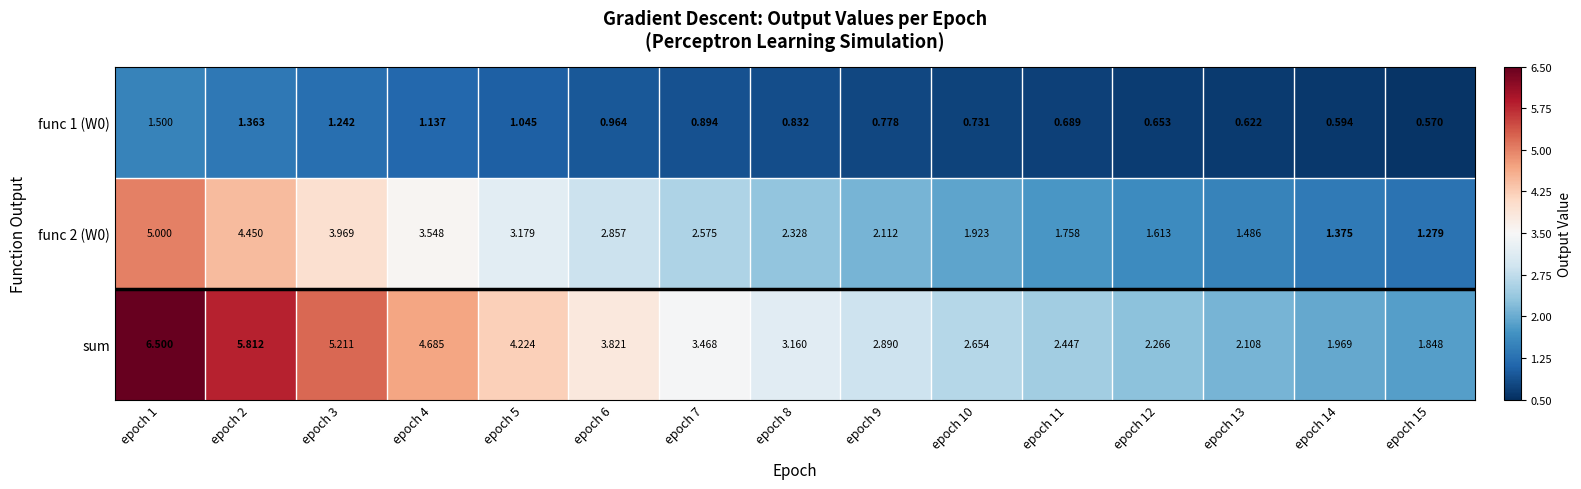

Rank the series at epoch 2 from highest to lowest value.

sum, func 2 (W0), func 1 (W0)